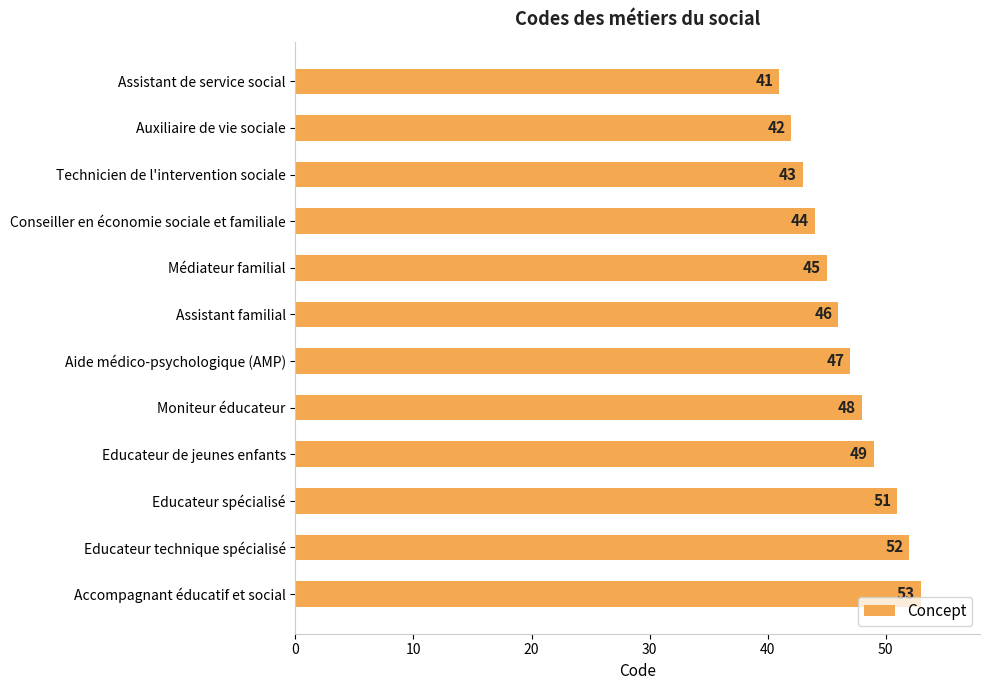

At which label is the value closest to 47?

Aide médico-psychologique (AMP)